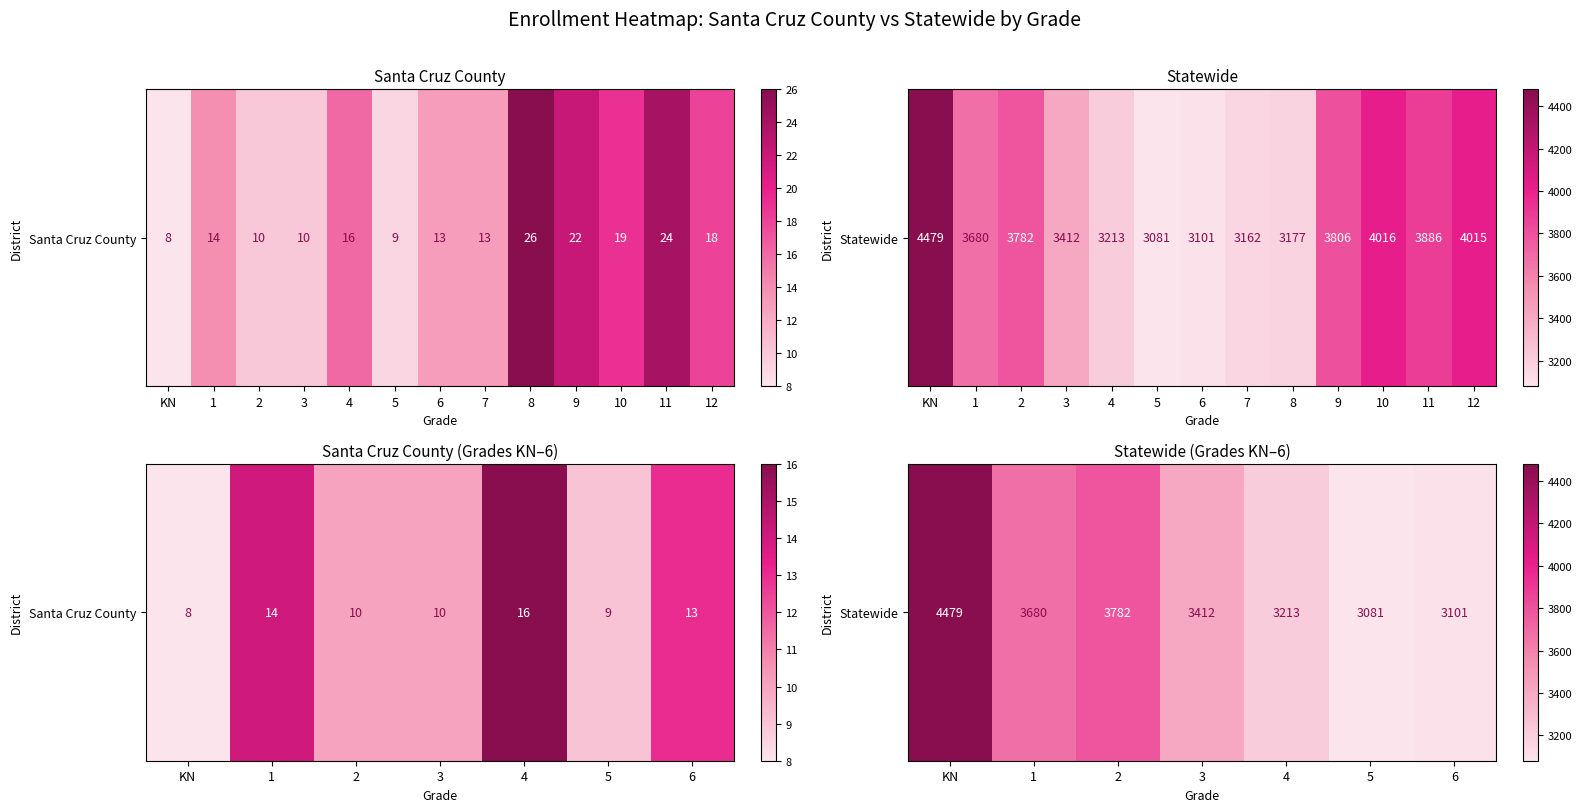

List the labels in order of value, largest first.

KN, 2, 1, 3, 4, 6, 5